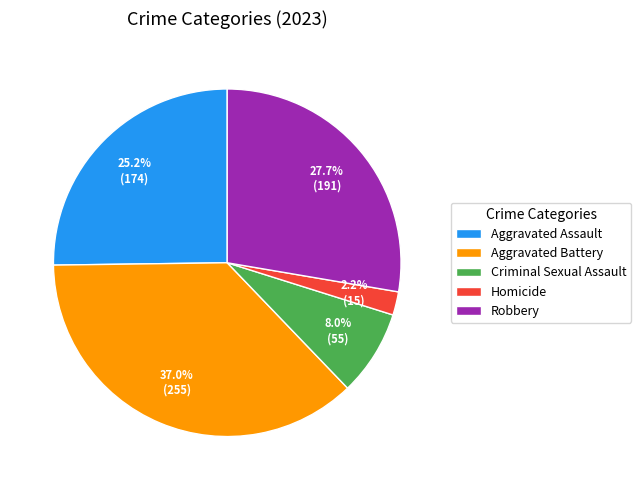

Is there any slice that represents more than half of the pie?

No